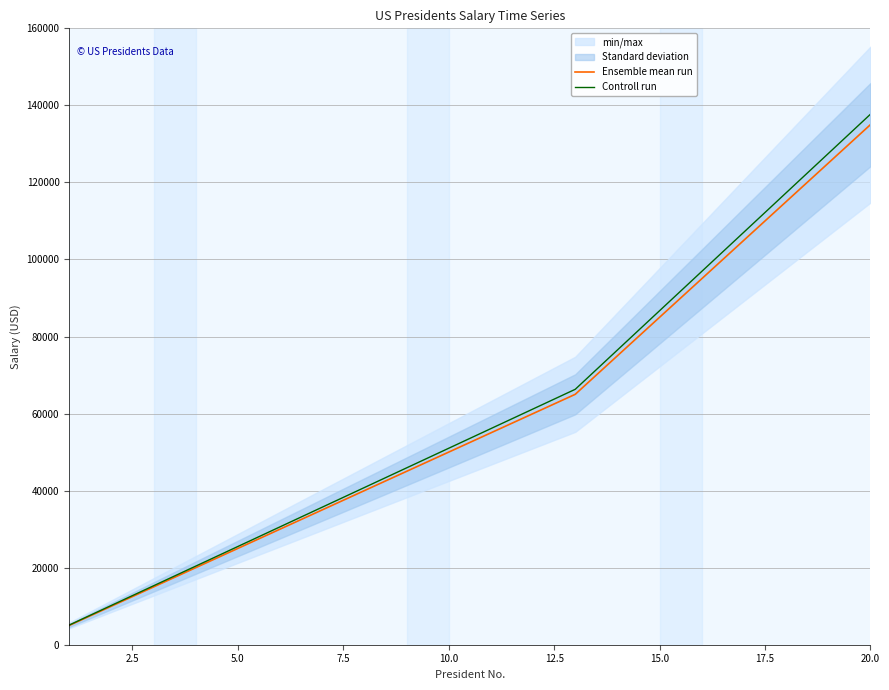

What is the minimum value for Controll run?

5101.0